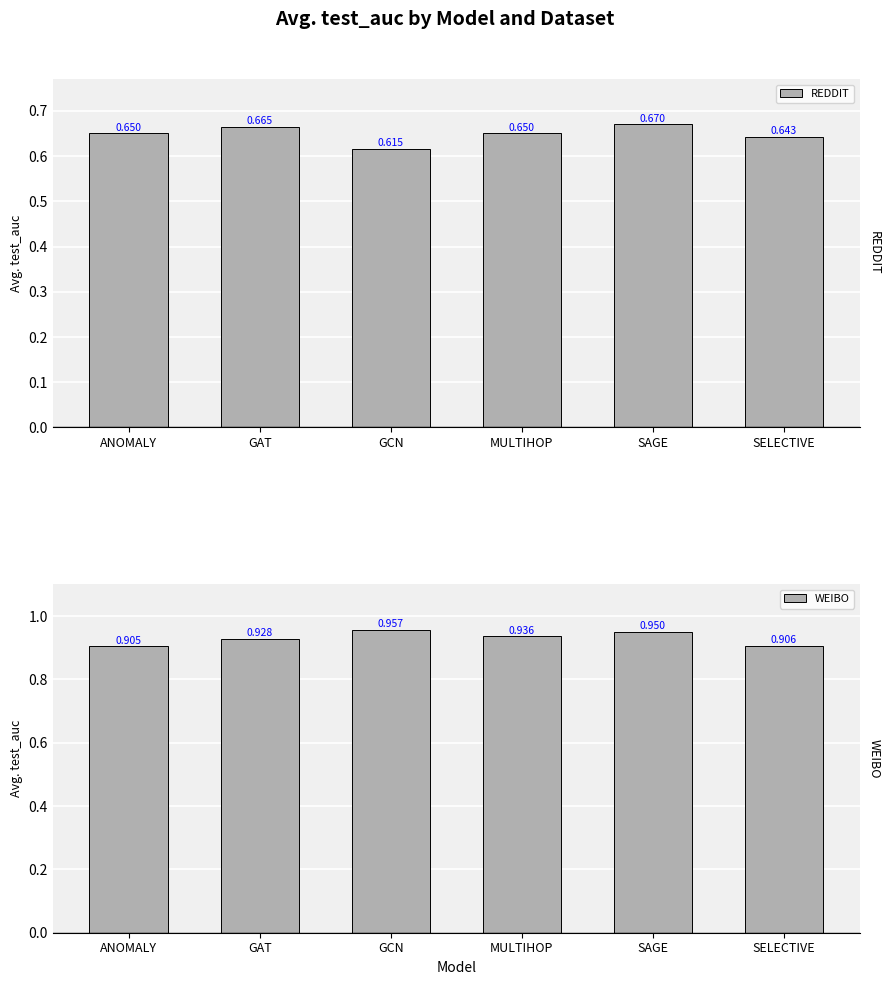

What is the spread (max minus min) of values at SAGE?

0.3